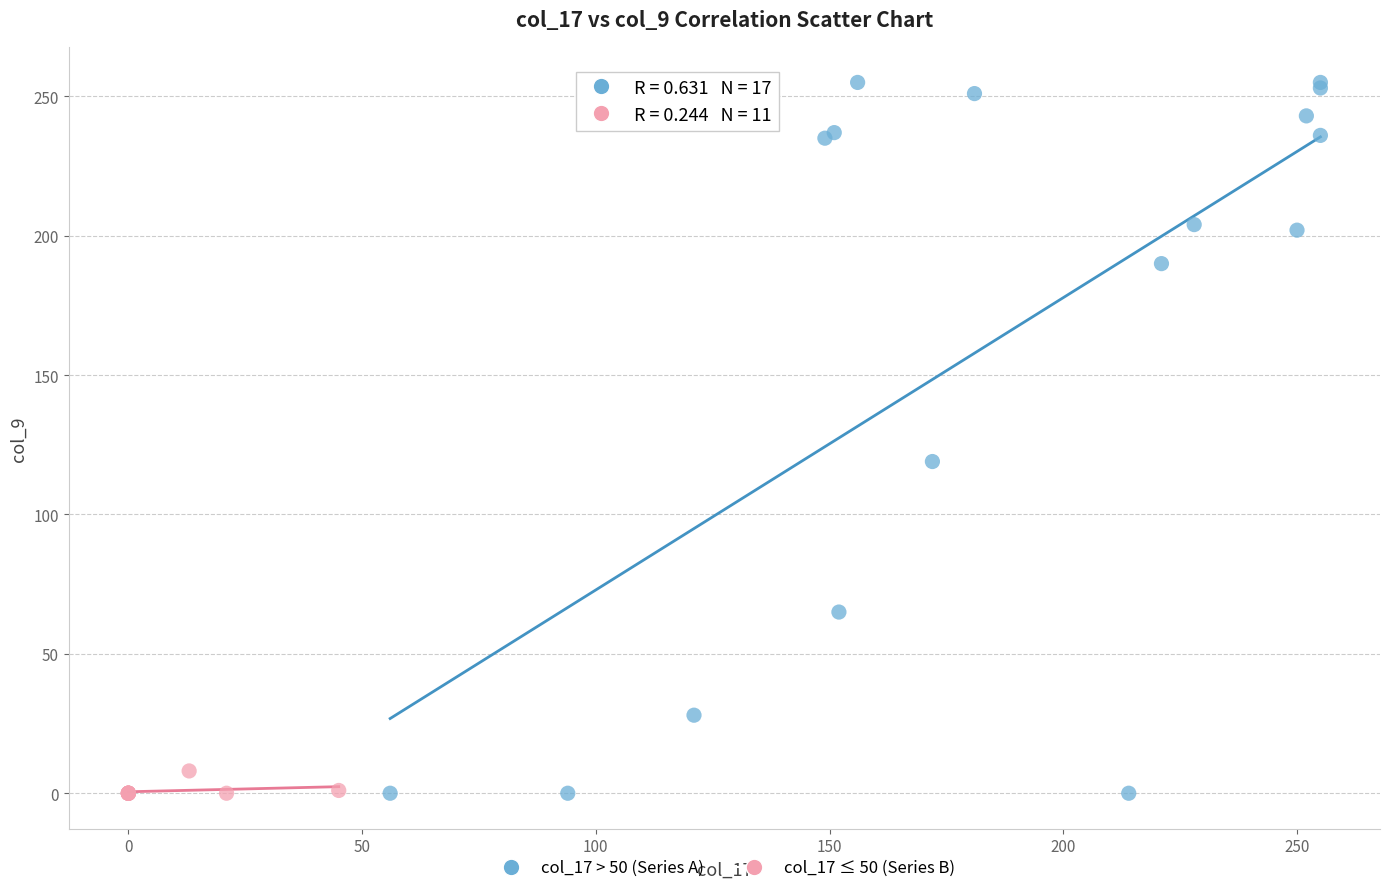

What are all the series names shown in the legend?

col_17 > 50 (Series A), col_17 ≤ 50 (Series B)